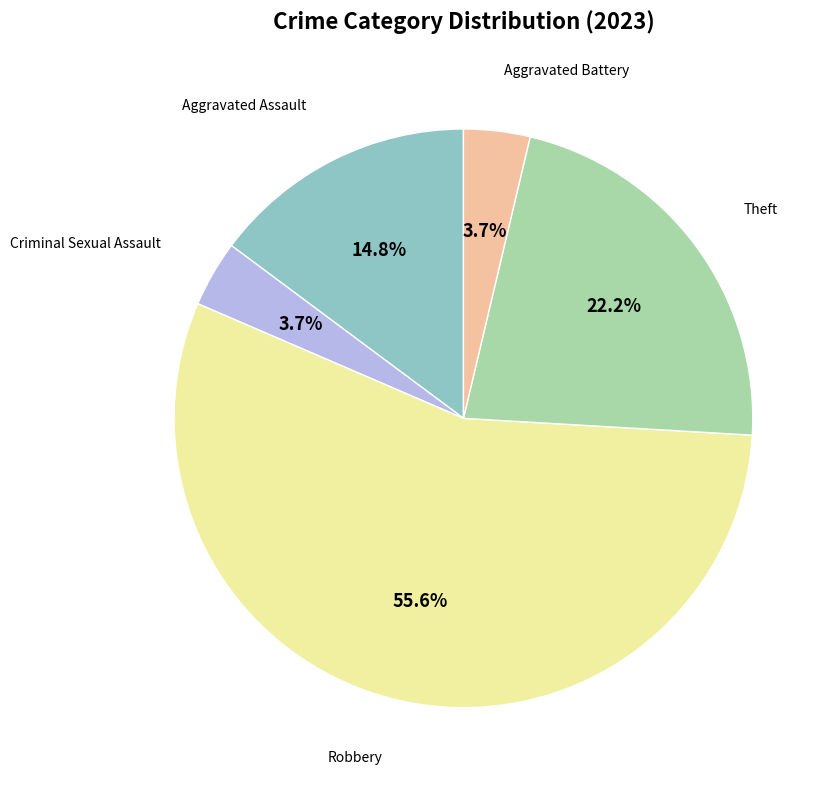

To the nearest percent, what is the average slice percentage?

20%